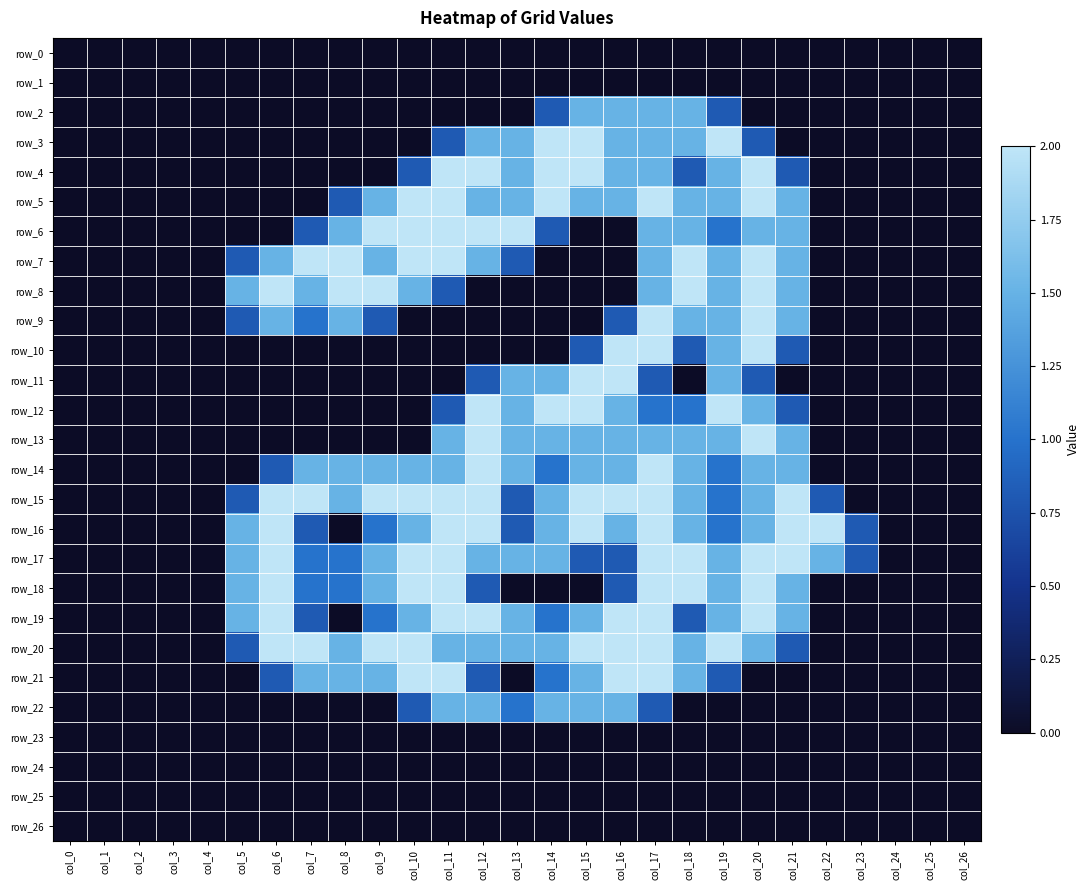

Which category has the highest value across all series?

col_14